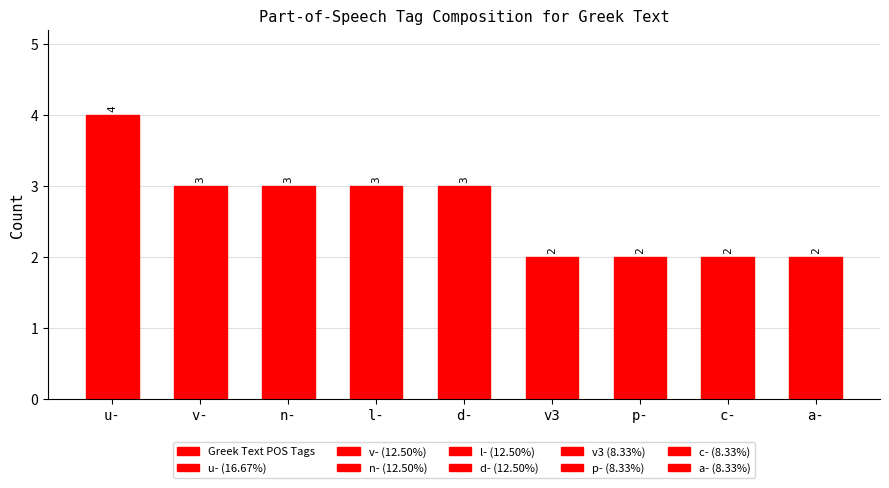

At which label does the data first exceed 3?

u-